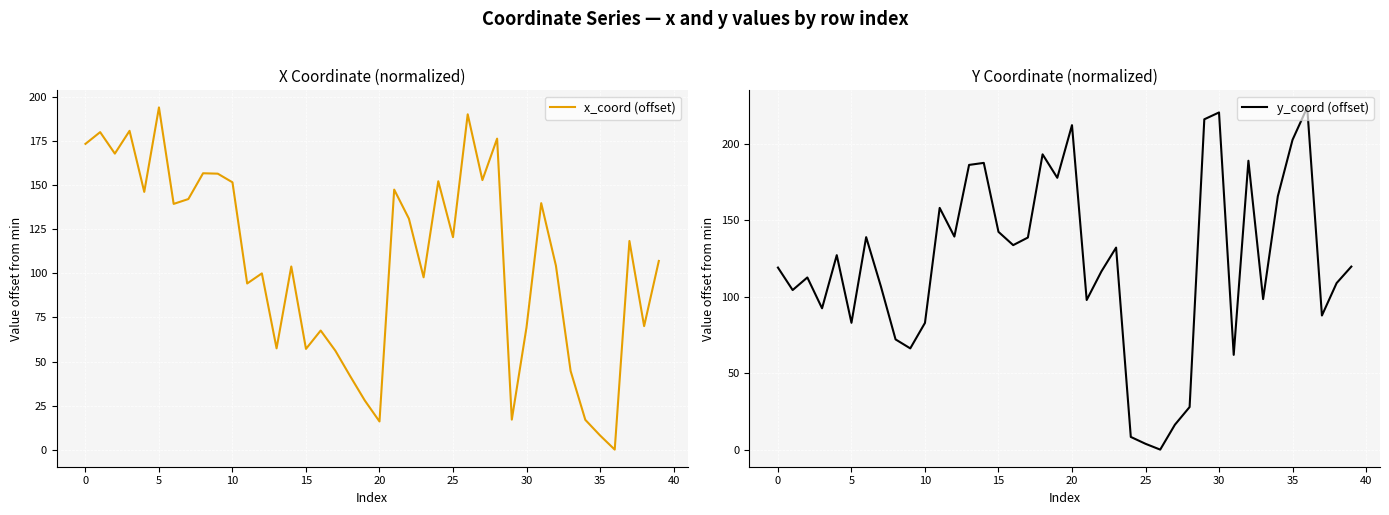

What is the value of the x_coord (offset) point at the 11th from the left?

151.7